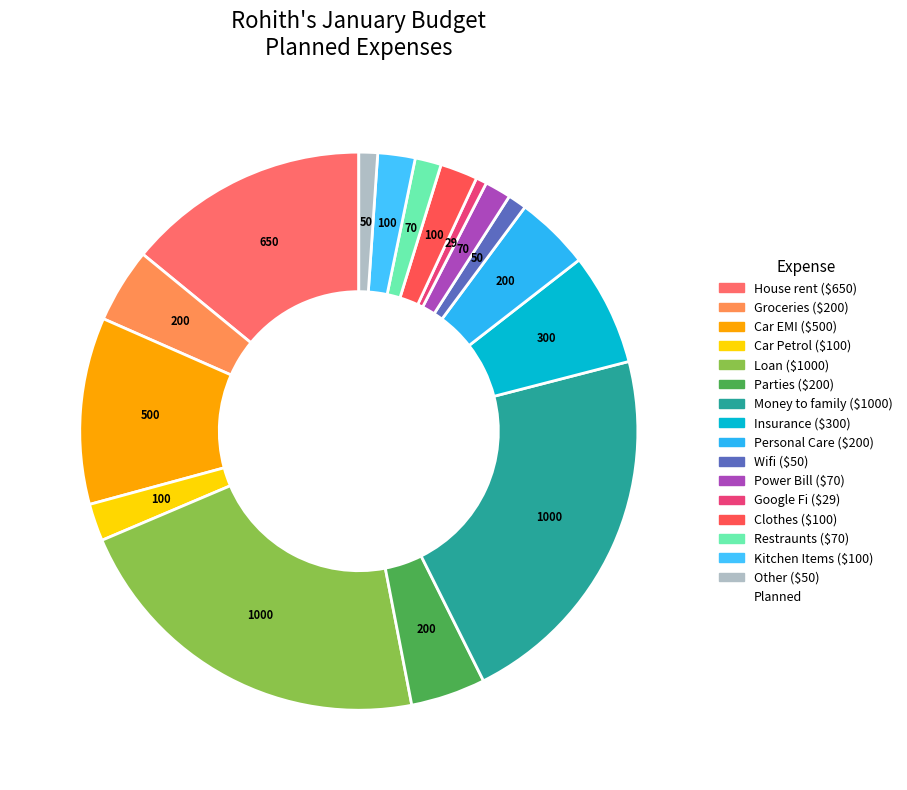

What is the smallest slice in the pie chart?

Google Fi